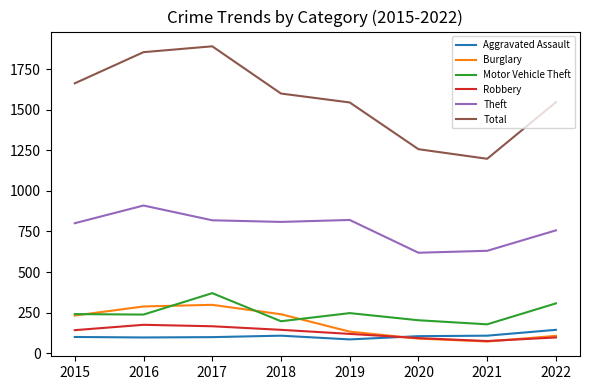

True or false: Total and Theft cross at least once.

False